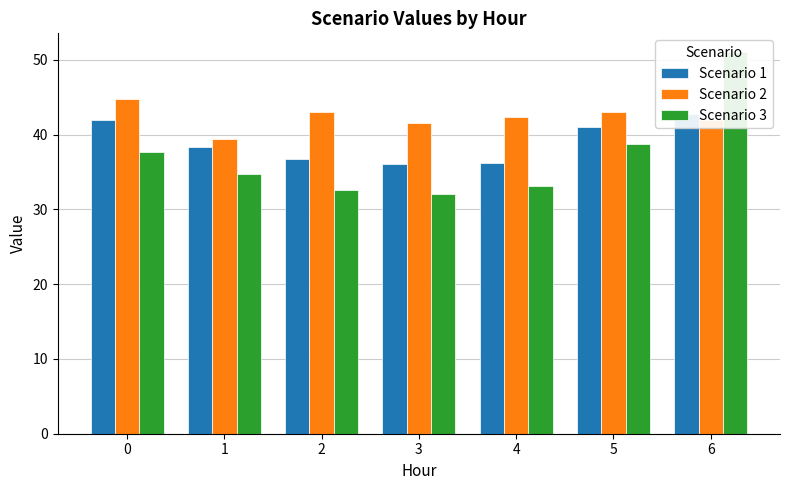

How many data points does each series have?

7